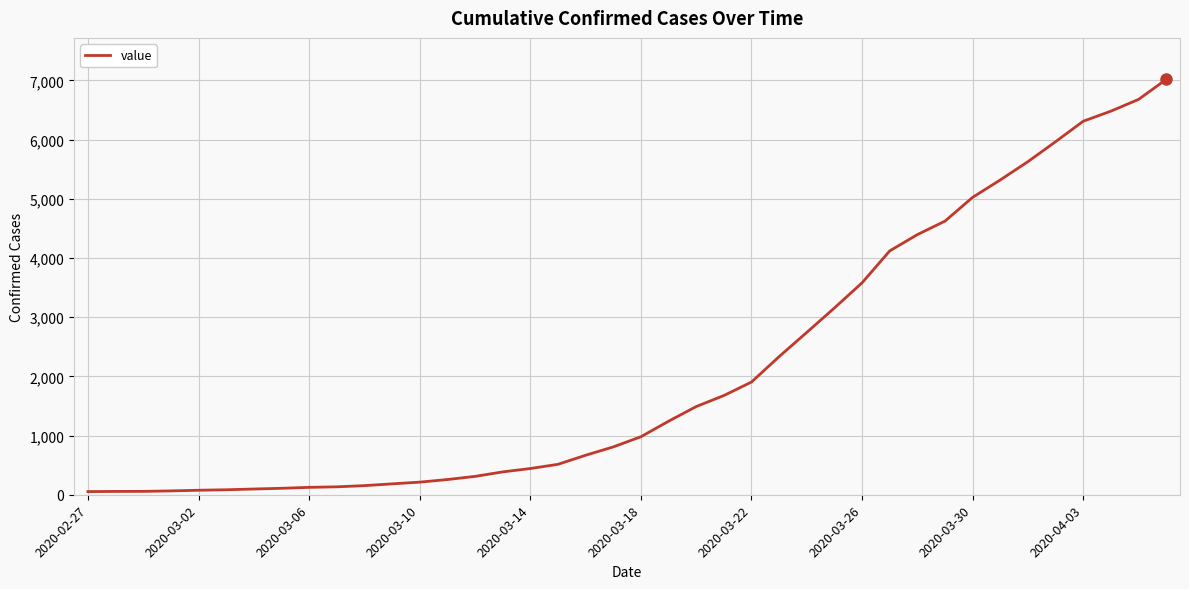

What is the difference between the maximum and minimum values?

6964